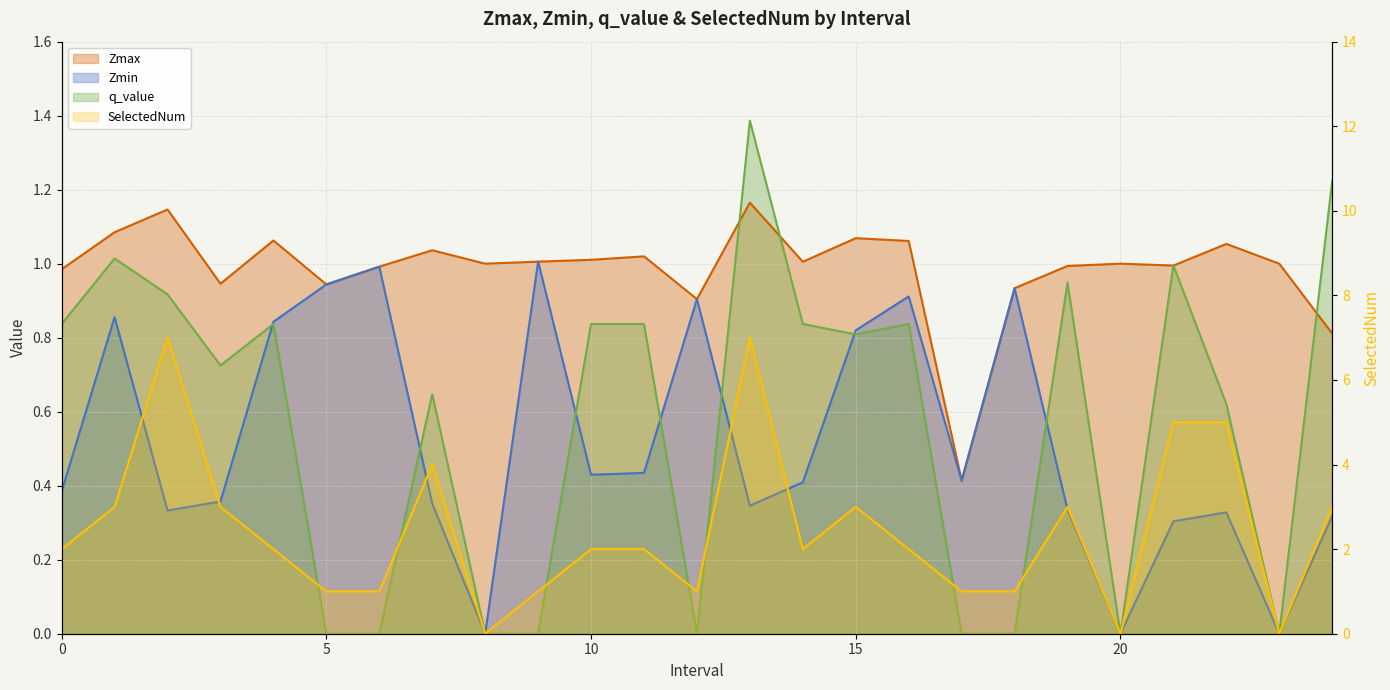

What is the difference between the highest and lowest values at 11?

1.6